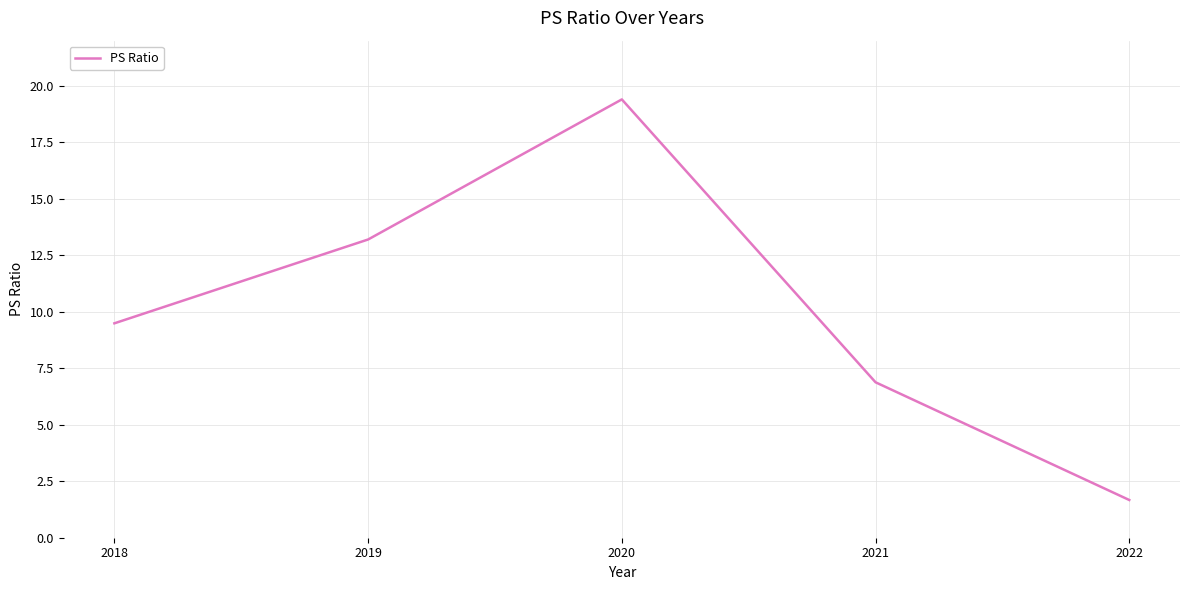

Where does the data first go above 9?

2018